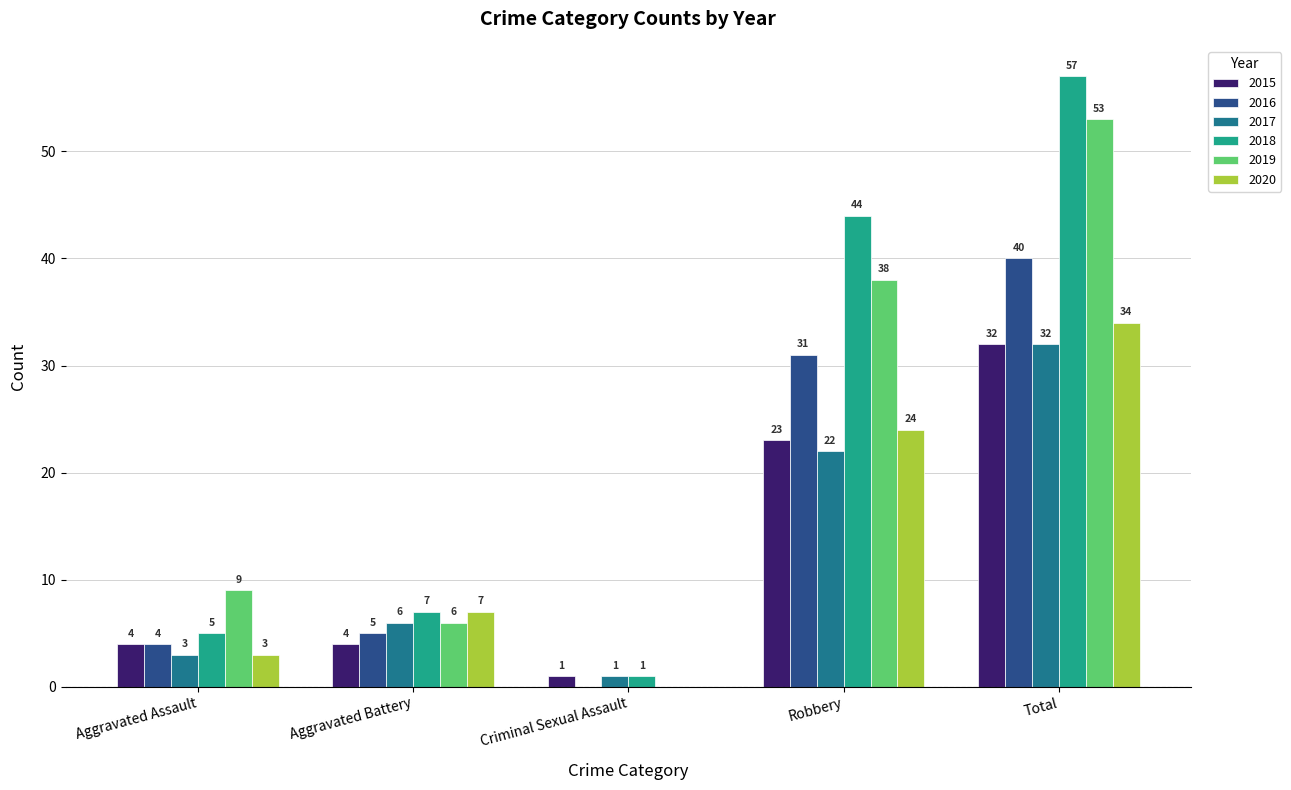

Does the chart contain stacked bars?

No